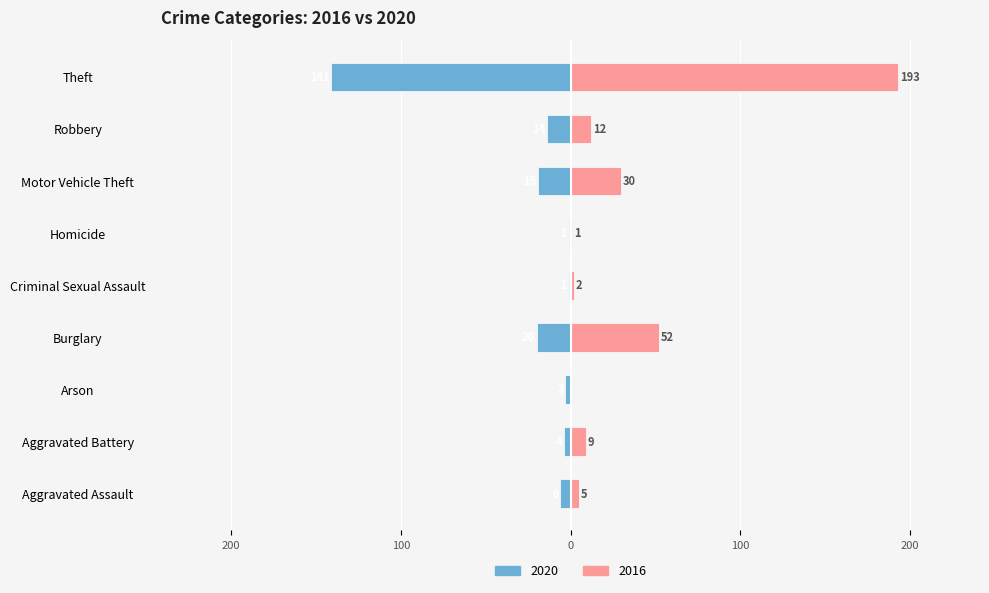

What position from the left is Burglary?

4